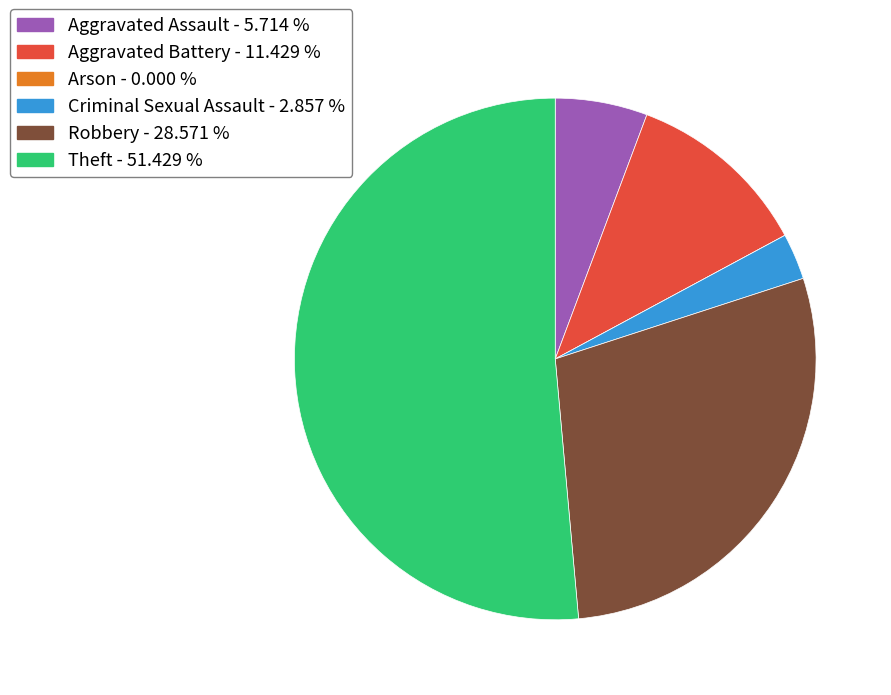

Is the sum of Aggravated Assault - 5.714 % and Robbery - 28.571 % greater than half?

No